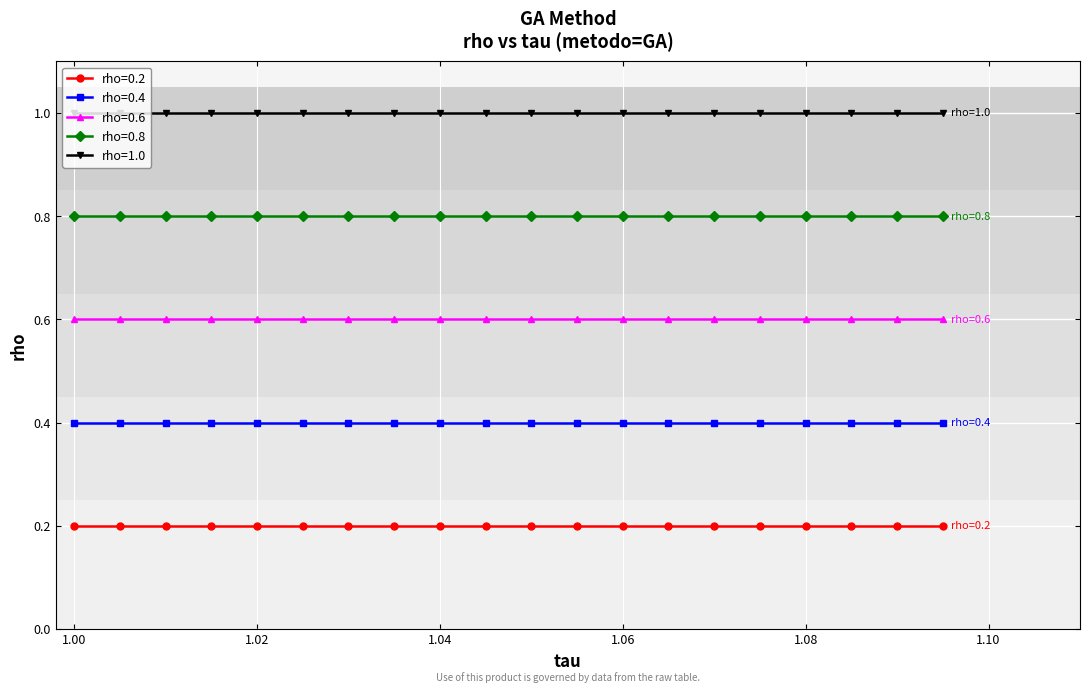

What is the average value of the rho=0.2 series?

0.2